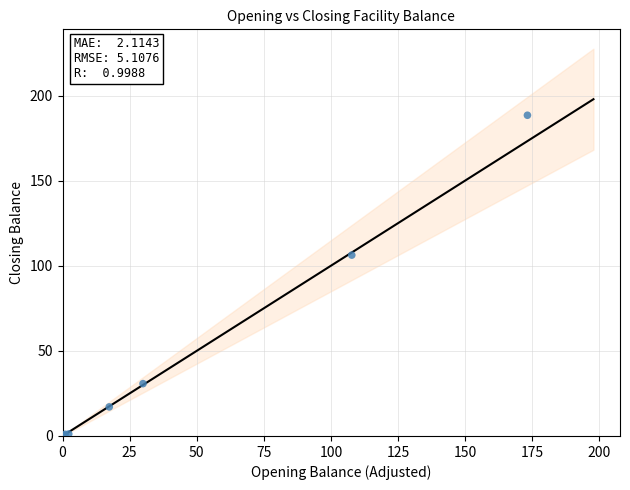

What Y value in the scatter plot is closest to 94?

106.2